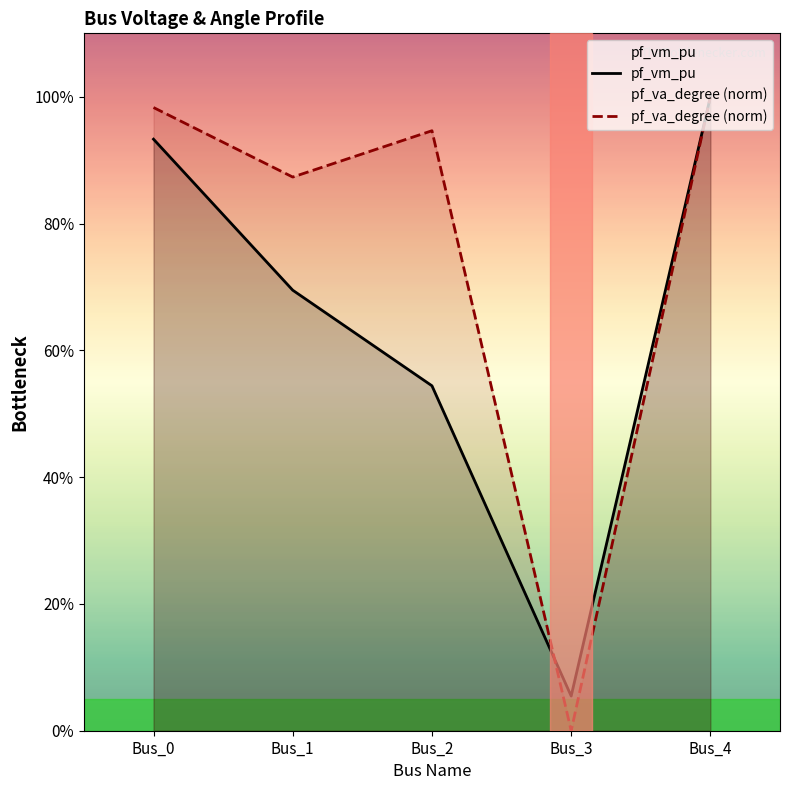

At which label is pf_vm_pu closest to 0?

Bus_3